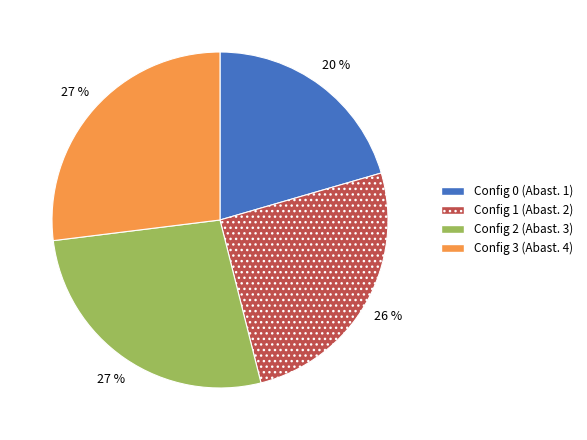

Does any single category account for the majority?

No